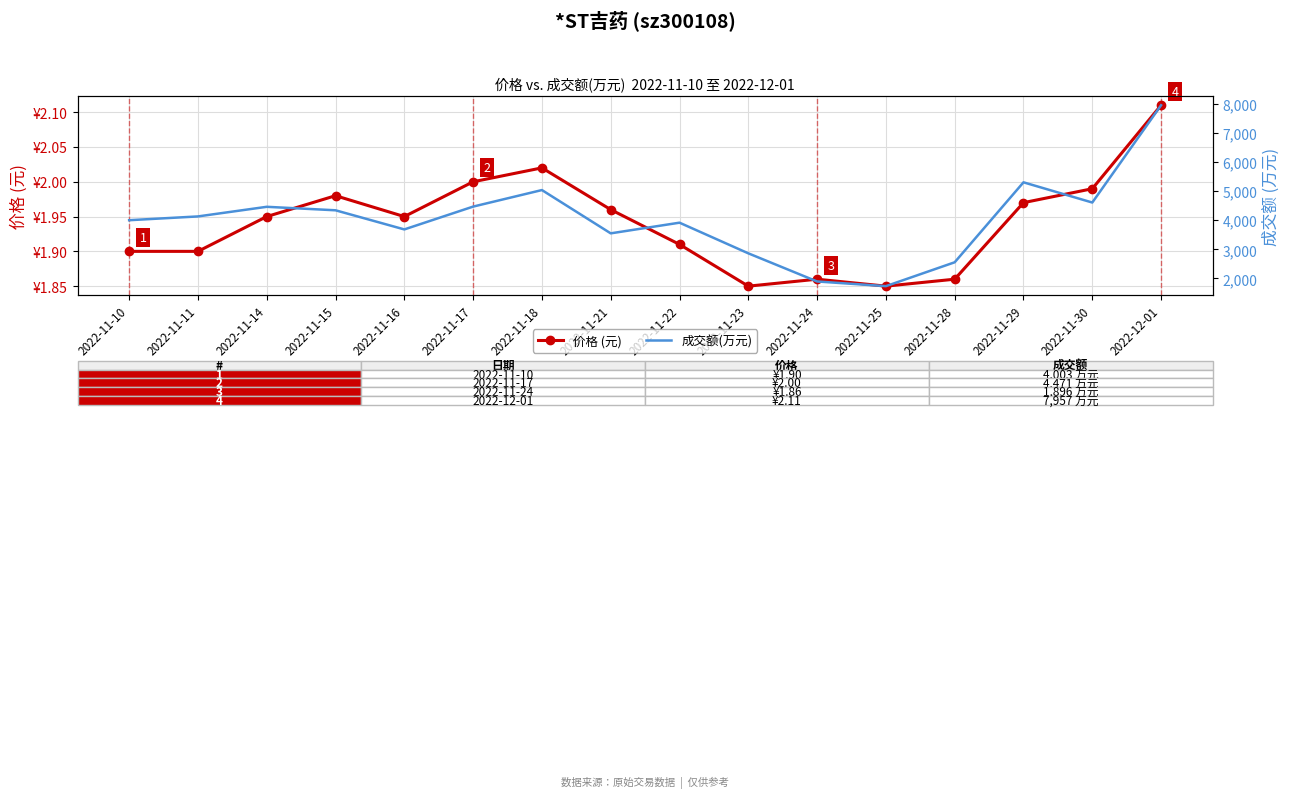

What are all the series names shown in the legend?

价格 (元), 成交额(万元)